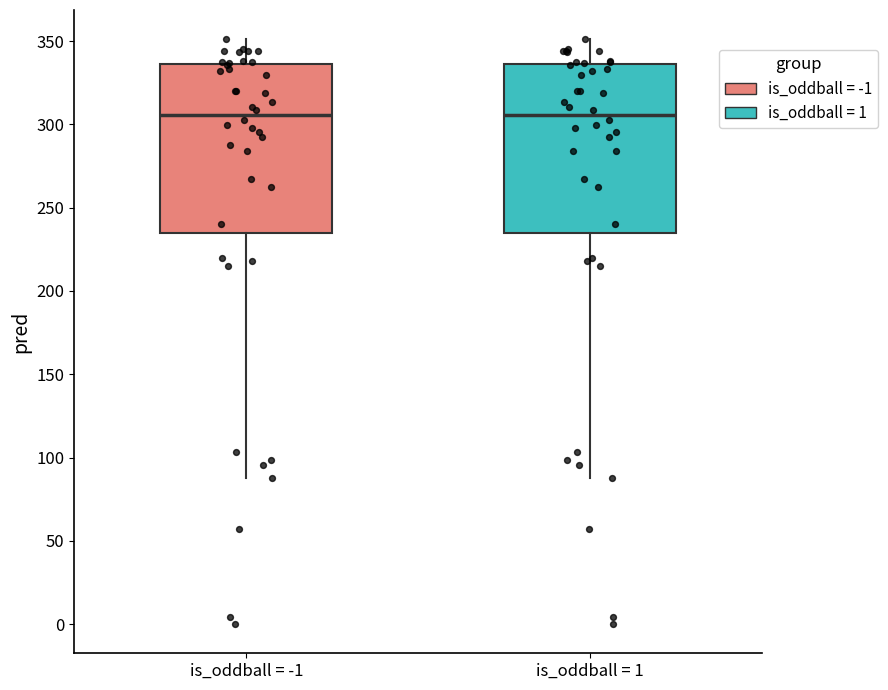

Where does the upper whisker of the box for is_oddball = 1 end on the y-axis? The values are not printed on the chart, so give them approximately, as read against the axis.

350